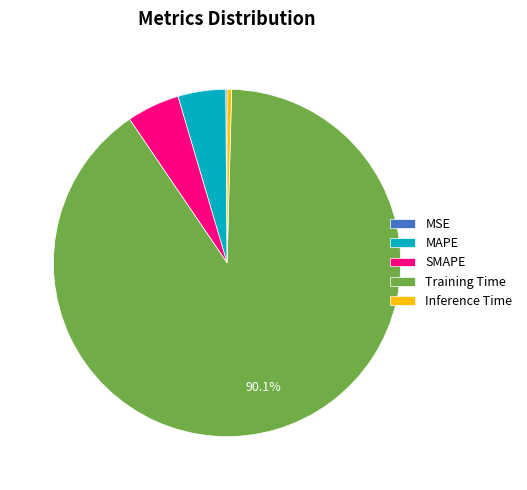

Is there a majority slice in this chart?

Yes